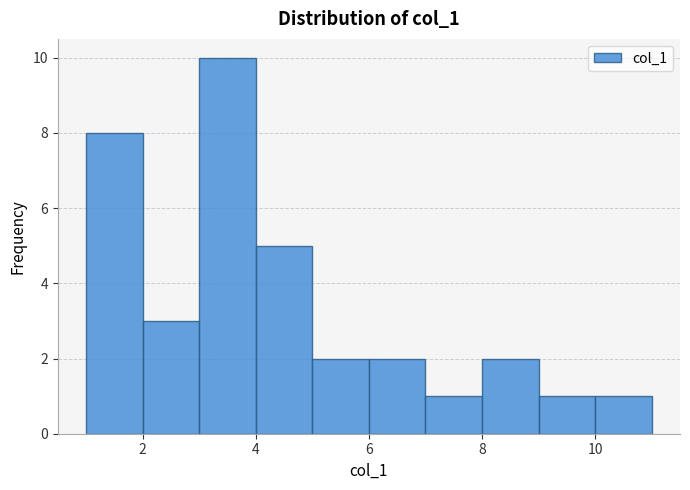

Reading left to right, transcribe this chart: for each bar, give the range it covers on the x-axis and its height. The values are not printed on the chart, so give them approximately, as read against the axis.

1 to 2: 8
2 to 3: 3
3 to 4: 10
4 to 5: 5
5 to 6: 2
6 to 7: 2
7 to 8: 1
8 to 9: 2
9 to 10: 1
10 to 11: 1